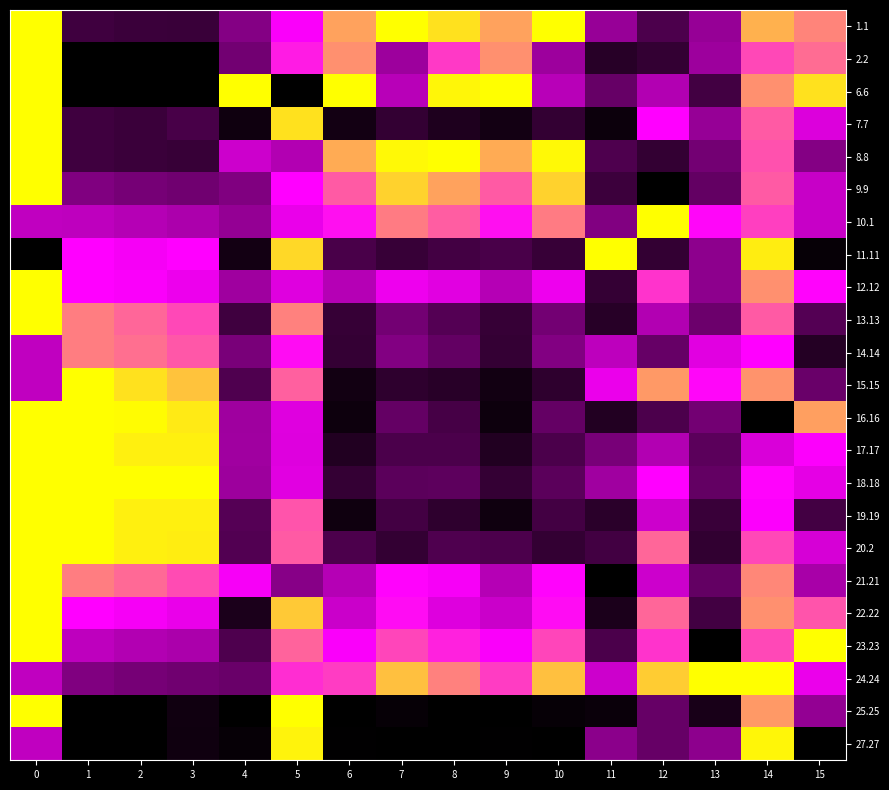

Reading left to right, what are all the values shown in this chart?

1.1: 0=1.0	1=0.2	2=0.2	3=0.1	4=0.3	5=0.7	6=0.9	7=1.0	8=1.0	9=0.9	10=1.0	11=0.4	12=0.2	13=0.4	14=0.9	15=0.8
2.2: 0=1.0	1=0.0	2=0.0	3=0.0	4=0.3	5=0.7	6=0.9	7=0.4	8=0.7	9=0.9	10=0.4	11=0.1	12=0.1	13=0.4	14=0.8	15=0.8
6.6: 0=1.0	1=0.0	2=0.0	3=0.0	4=1.0	5=0.0	6=1.0	7=0.5	8=1.0	9=1.0	10=0.5	11=0.3	12=0.5	13=0.2	14=0.9	15=1.0
7.7: 0=1.0	1=0.2	2=0.2	3=0.2	4=0.0	5=1.0	6=0.1	7=0.1	8=0.1	9=0.1	10=0.1	11=0.0	12=0.7	13=0.4	14=0.8	15=0.6
8.8: 0=1.0	1=0.2	2=0.2	3=0.1	4=0.5	5=0.5	6=0.9	7=1.0	8=1.0	9=0.9	10=1.0	11=0.2	12=0.1	13=0.3	14=0.8	15=0.3
9.9: 0=1.0	1=0.3	2=0.3	3=0.3	4=0.3	5=0.7	6=0.8	7=0.9	8=0.9	9=0.8	10=0.9	11=0.2	12=0.0	13=0.3	14=0.8	15=0.5
10.1: 0=0.5	1=0.5	2=0.5	3=0.5	4=0.4	5=0.6	6=0.7	7=0.8	8=0.8	9=0.7	10=0.8	11=0.3	12=1.0	13=0.7	14=0.7	15=0.5
11.11: 0=0.0	1=0.7	2=0.6	3=0.7	4=0.1	5=0.9	6=0.2	7=0.1	8=0.2	9=0.2	10=0.1	11=1.0	12=0.1	13=0.4	14=1.0	15=0.0
12.12: 0=1.0	1=0.7	2=0.7	3=0.6	4=0.4	5=0.6	6=0.5	7=0.6	8=0.6	9=0.5	10=0.6	11=0.1	12=0.7	13=0.4	14=0.9	15=0.7
13.13: 0=1.0	1=0.8	2=0.8	3=0.8	4=0.2	5=0.8	6=0.1	7=0.3	8=0.2	9=0.1	10=0.3	11=0.1	12=0.5	13=0.3	14=0.8	15=0.2
14.14: 0=0.5	1=0.8	2=0.8	3=0.8	4=0.3	5=0.7	6=0.1	7=0.3	8=0.3	9=0.1	10=0.3	11=0.5	12=0.3	13=0.6	14=0.7	15=0.1
15.15: 0=0.5	1=1.0	2=1.0	3=0.9	4=0.2	5=0.8	6=0.0	7=0.1	8=0.1	9=0.0	10=0.1	11=0.6	12=0.9	13=0.7	14=0.9	15=0.3
16.16: 0=1.0	1=1.0	2=1.0	3=1.0	4=0.4	5=0.6	6=0.0	7=0.3	8=0.2	9=0.0	10=0.3	11=0.1	12=0.2	13=0.3	14=0.0	15=0.9
17.17: 0=1.0	1=1.0	2=1.0	3=1.0	4=0.4	5=0.6	6=0.1	7=0.2	8=0.2	9=0.1	10=0.2	11=0.3	12=0.5	13=0.2	14=0.6	15=0.7
18.18: 0=1.0	1=1.0	2=1.0	3=1.0	4=0.4	5=0.6	6=0.1	7=0.2	8=0.2	9=0.1	10=0.2	11=0.4	12=0.7	13=0.3	14=0.7	15=0.6
19.19: 0=1.0	1=1.0	2=1.0	3=1.0	4=0.2	5=0.8	6=0.0	7=0.2	8=0.1	9=0.0	10=0.2	11=0.1	12=0.5	13=0.2	14=0.7	15=0.2
20.2: 0=1.0	1=1.0	2=1.0	3=1.0	4=0.2	5=0.8	6=0.2	7=0.1	8=0.2	9=0.2	10=0.1	11=0.2	12=0.8	13=0.1	14=0.8	15=0.6
21.21: 0=1.0	1=0.8	2=0.8	3=0.8	4=0.6	5=0.4	6=0.5	7=0.7	8=0.6	9=0.5	10=0.7	11=0.0	12=0.5	13=0.3	14=0.8	15=0.4
22.22: 0=1.0	1=0.7	2=0.6	3=0.6	4=0.1	5=0.9	6=0.5	7=0.7	8=0.6	9=0.5	10=0.7	11=0.1	12=0.8	13=0.2	14=0.9	15=0.8
23.23: 0=1.0	1=0.5	2=0.5	3=0.4	4=0.2	5=0.8	6=0.7	7=0.8	8=0.7	9=0.7	10=0.8	11=0.2	12=0.7	13=0.0	14=0.8	15=1.0
24.24: 0=0.5	1=0.3	2=0.3	3=0.3	4=0.3	5=0.7	6=0.7	7=0.9	8=0.8	9=0.7	10=0.9	11=0.5	12=0.9	13=1.0	14=1.0	15=0.6
25.25: 0=1.0	1=0.0	2=0.0	3=0.0	4=0.0	5=1.0	6=0.0	7=0.0	8=0.0	9=0.0	10=0.0	11=0.0	12=0.3	13=0.1	14=0.9	15=0.4
27.27: 0=0.5	1=0.0	2=0.0	3=0.0	4=0.0	5=1.0	6=0.0	7=0.0	8=0.0	9=0.0	10=0.0	11=0.4	12=0.3	13=0.4	14=1.0	15=0.0